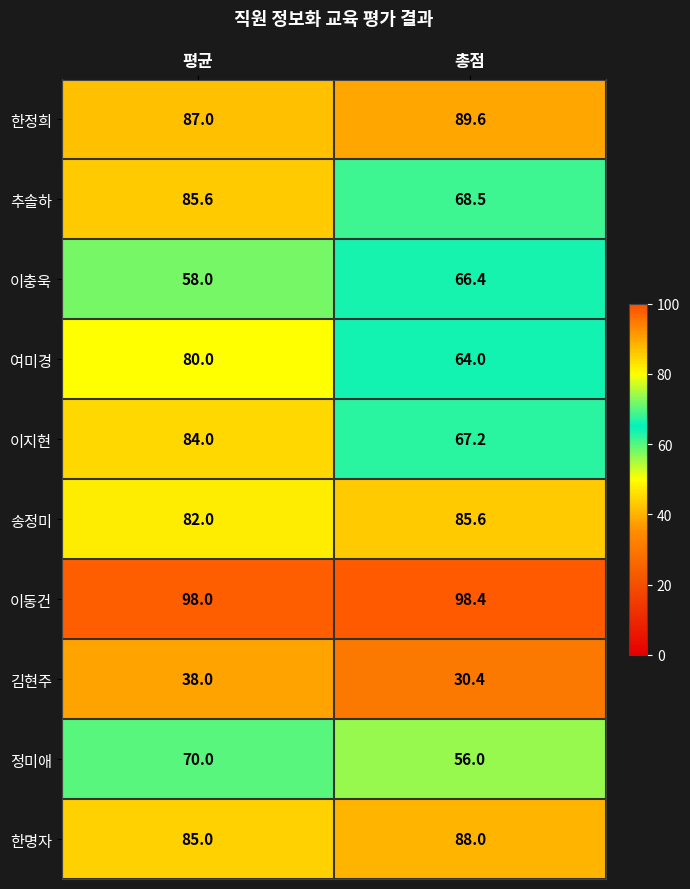

Reading right to left, list all the values displayed in this chart.

한정희: 총점=89.6	평균=87.0
추솔하: 총점=68.5	평균=85.6
이충욱: 총점=66.4	평균=58.0
여미경: 총점=64.0	평균=80.0
이지현: 총점=67.2	평균=84.0
송정미: 총점=85.6	평균=82.0
이동건: 총점=98.4	평균=98.0
김현주: 총점=30.4	평균=38.0
정미애: 총점=56.0	평균=70.0
한명자: 총점=88.0	평균=85.0